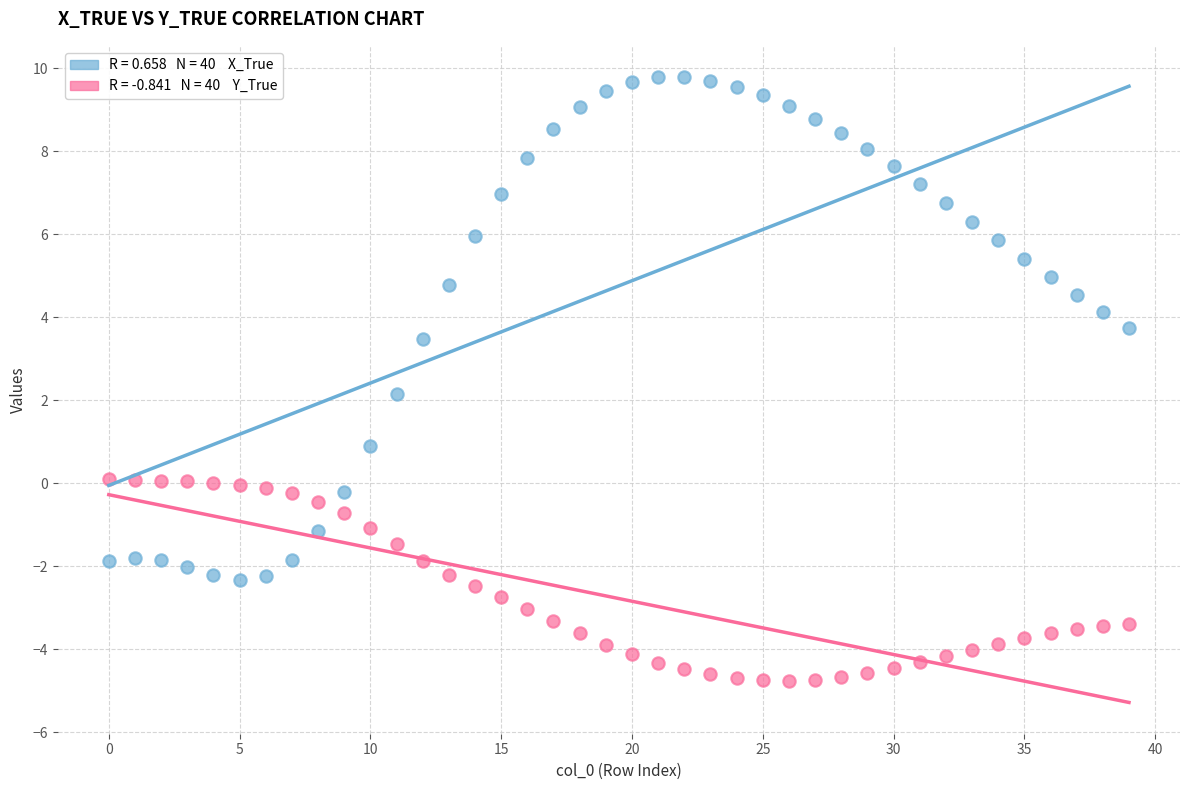

Across all data points, what is the range of Y values (max minus min)?

14.5